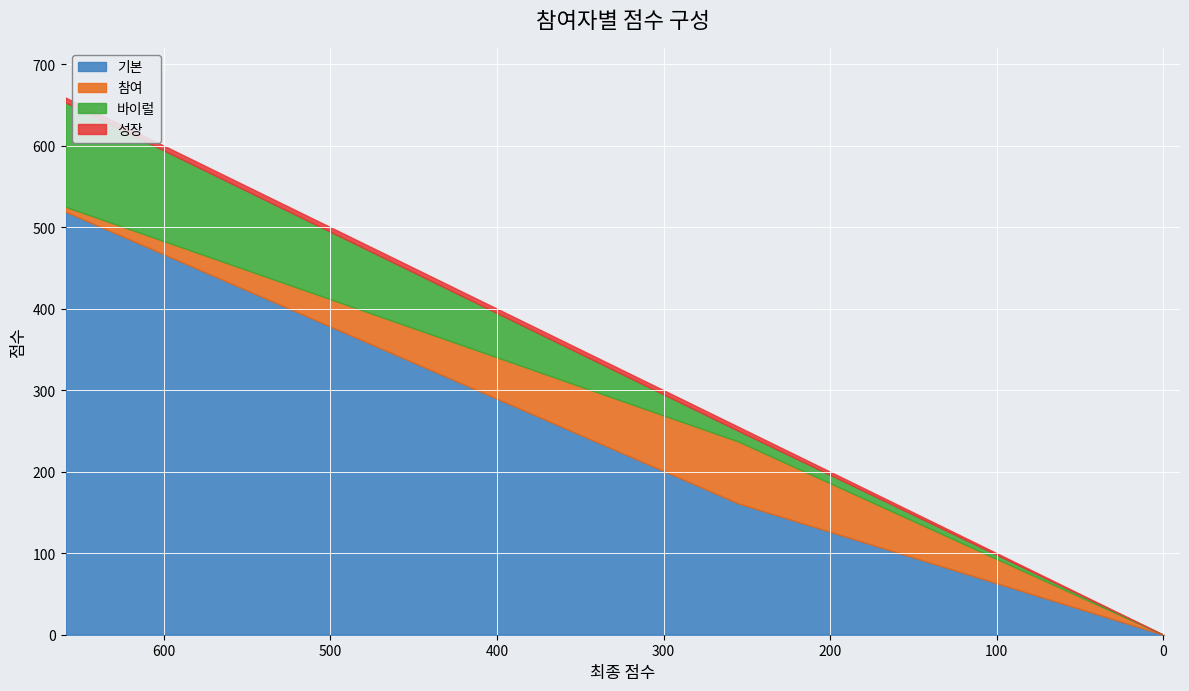

How many distinct data groups are displayed?

4